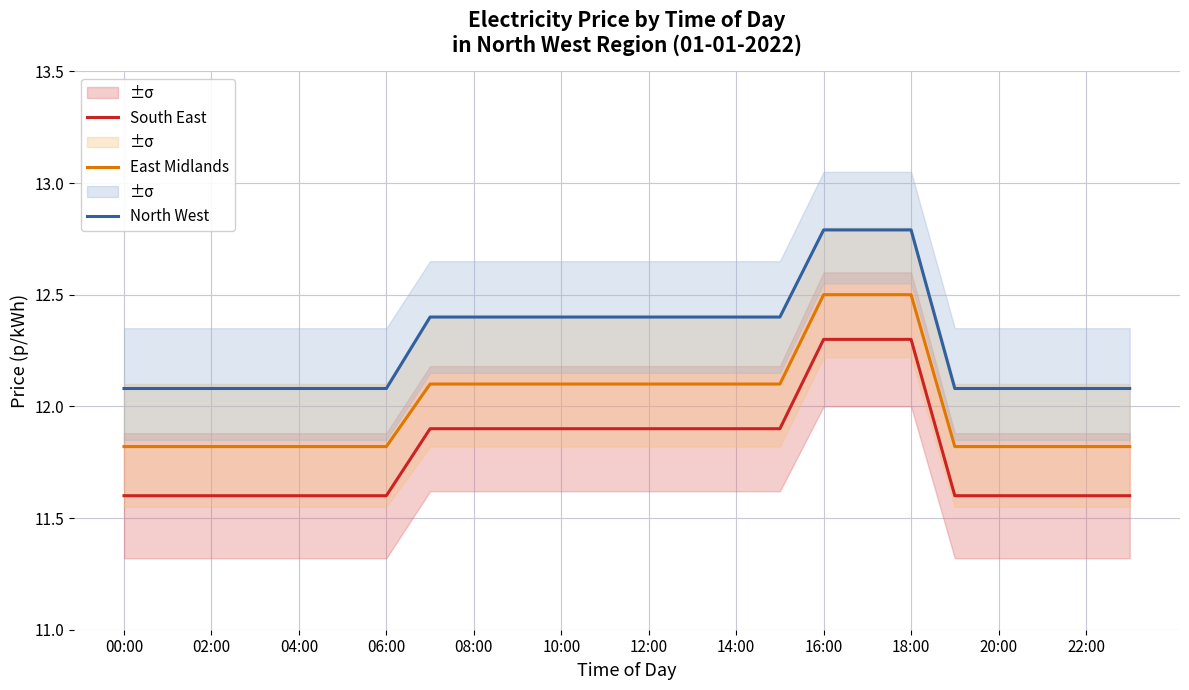

What is the difference between the South East values at 10:00 and 22:00?

0.3